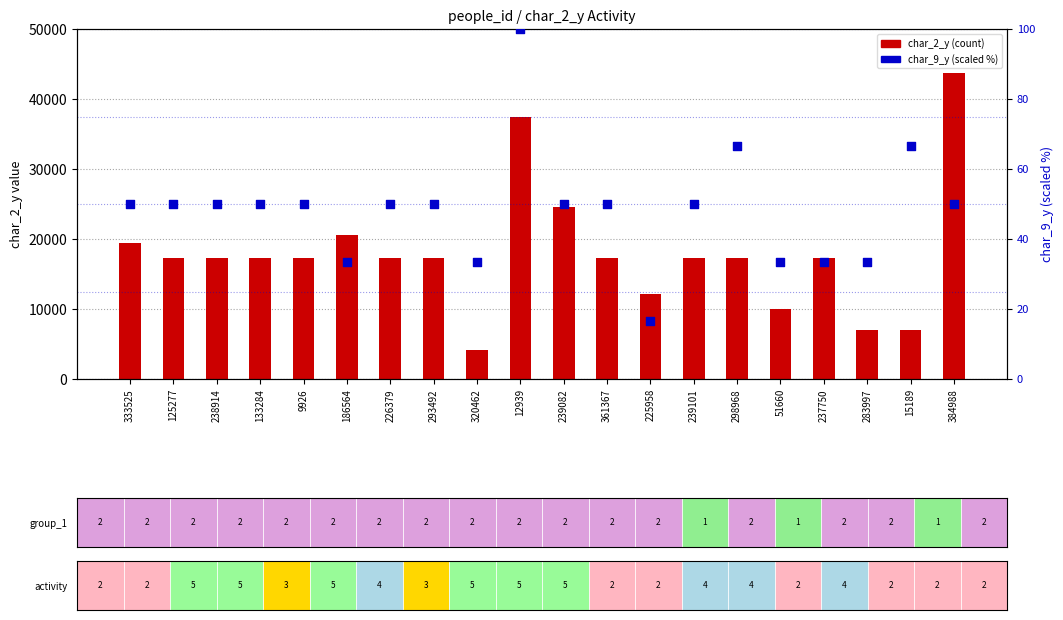

At which category is the sum across all series the highest?

384988